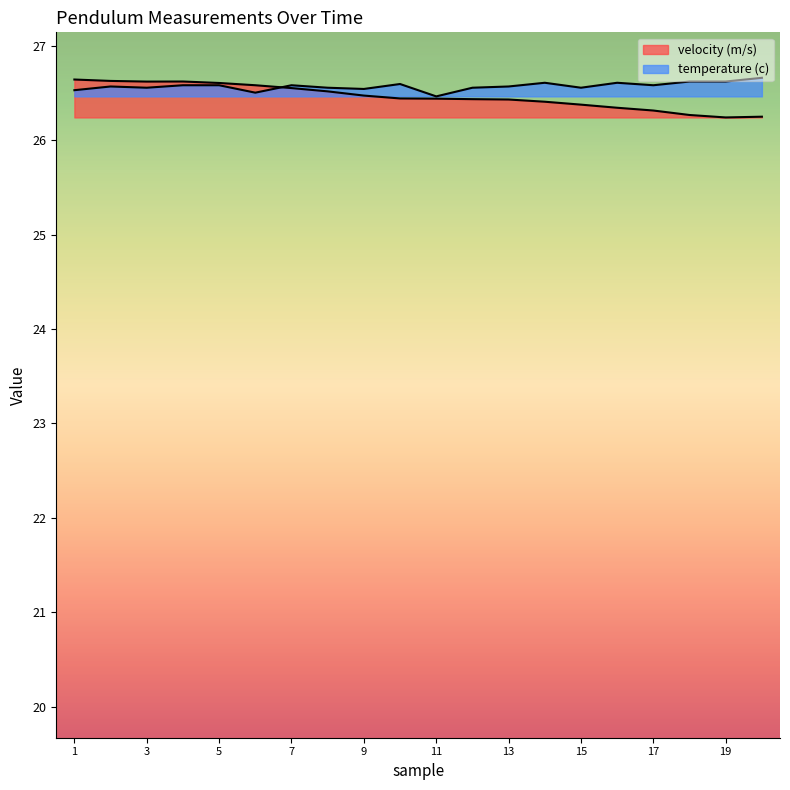

What are all the series names shown in the legend?

velocity (m/s), temperature (c)